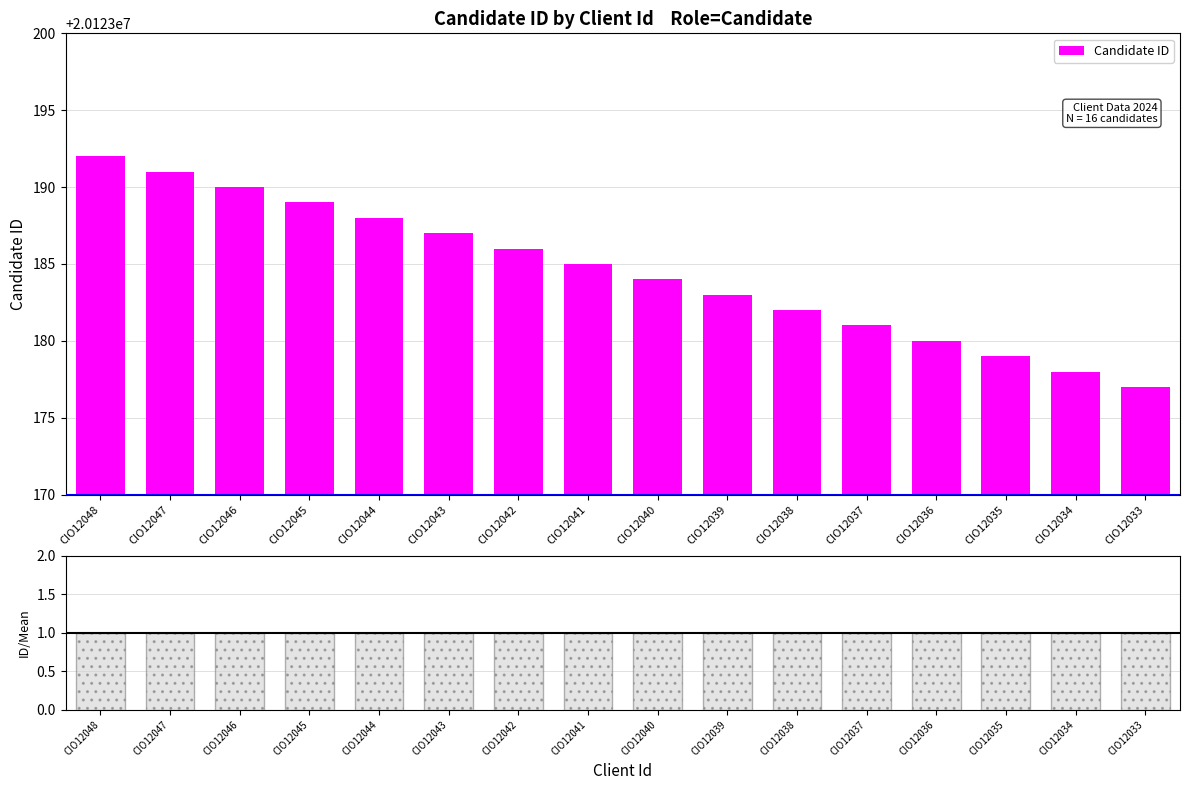

Reading right to left, extract all data points from this chart.

Candidate ID: 20123177.0	20123178.0	20123179.0	20123180.0	20123181.0	20123182.0	20123183.0	20123184.0	20123185.0	20123186.0	20123187.0	20123188.0	20123189.0	20123190.0	20123191.0	20123192.0
Ratio to Mean: 1.0	1.0	1.0	1.0	1.0	1.0	1.0	1.0	1.0	1.0	1.0	1.0	1.0	1.0	1.0	1.0